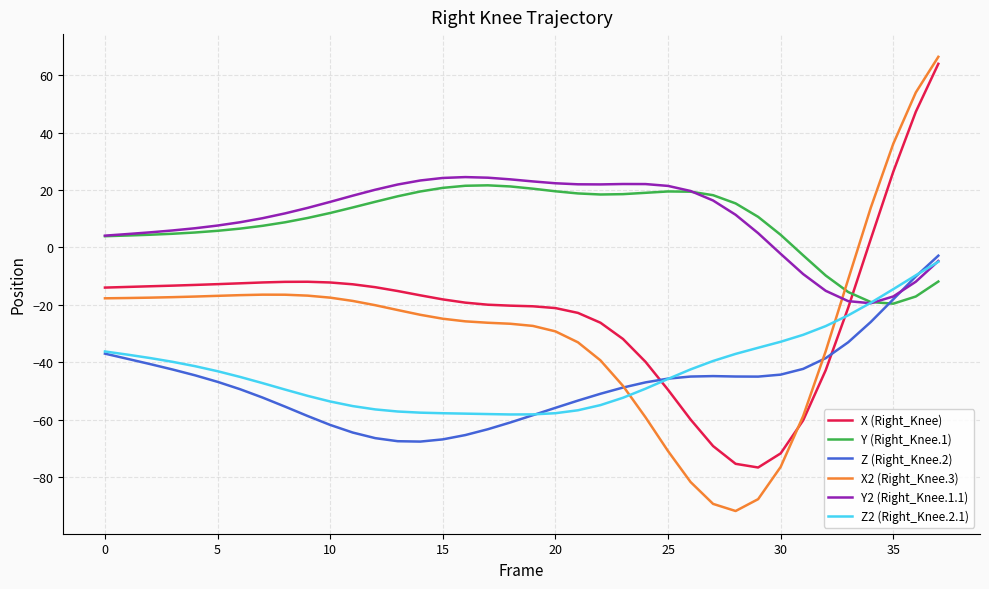

What is the maximum value for X (Right_Knee)?

63.9